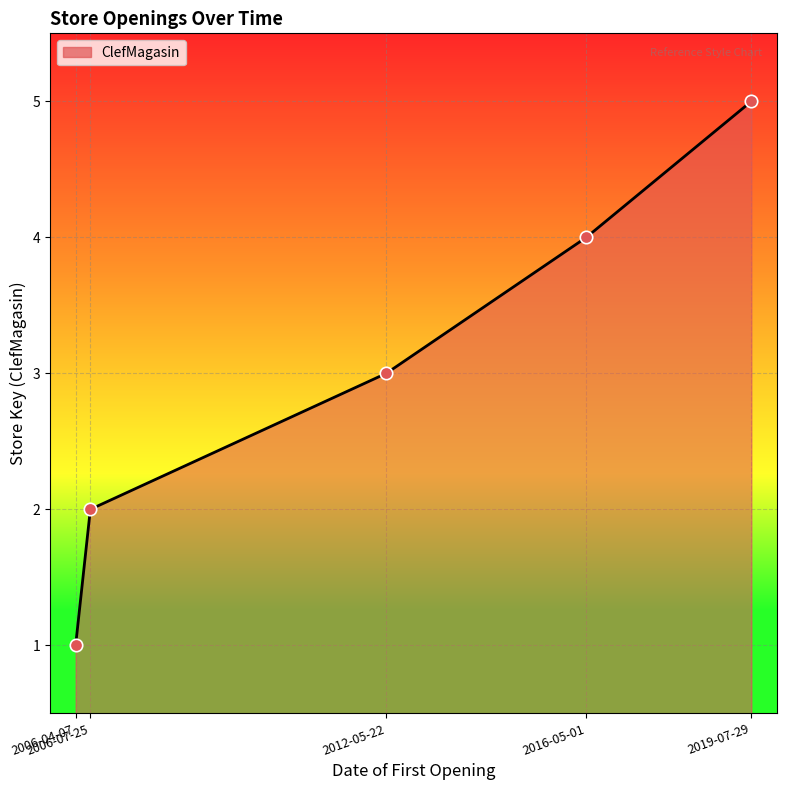

Approximately how many times larger is the value at 2019-07-29 compared to 2006-07-25?

2.5